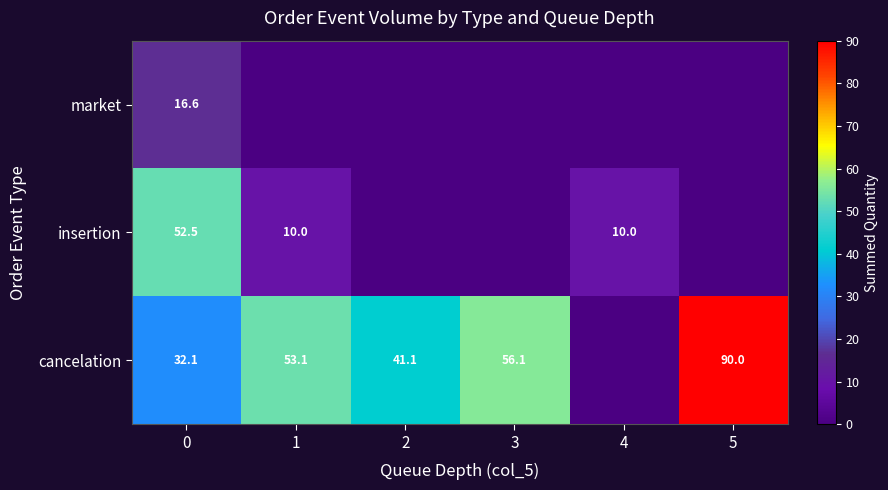

What is the total value across all series at 2?

41.1